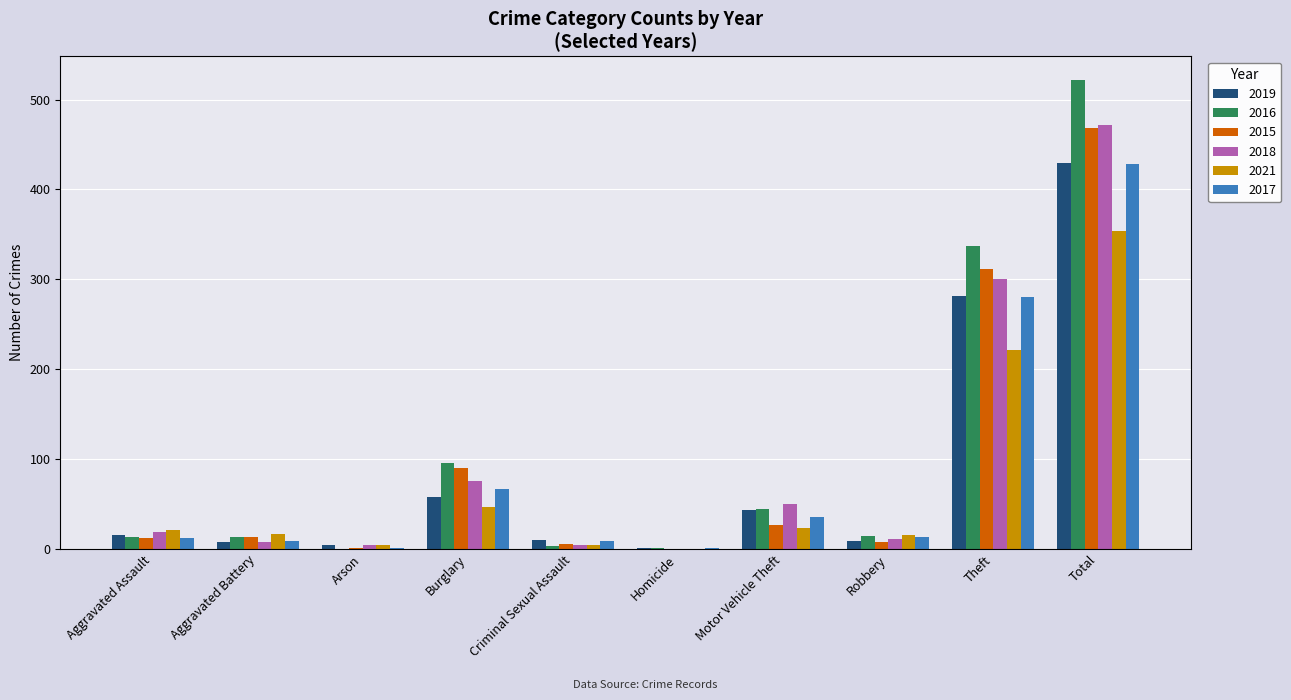

At which label does 2017 reach its peak?

Total